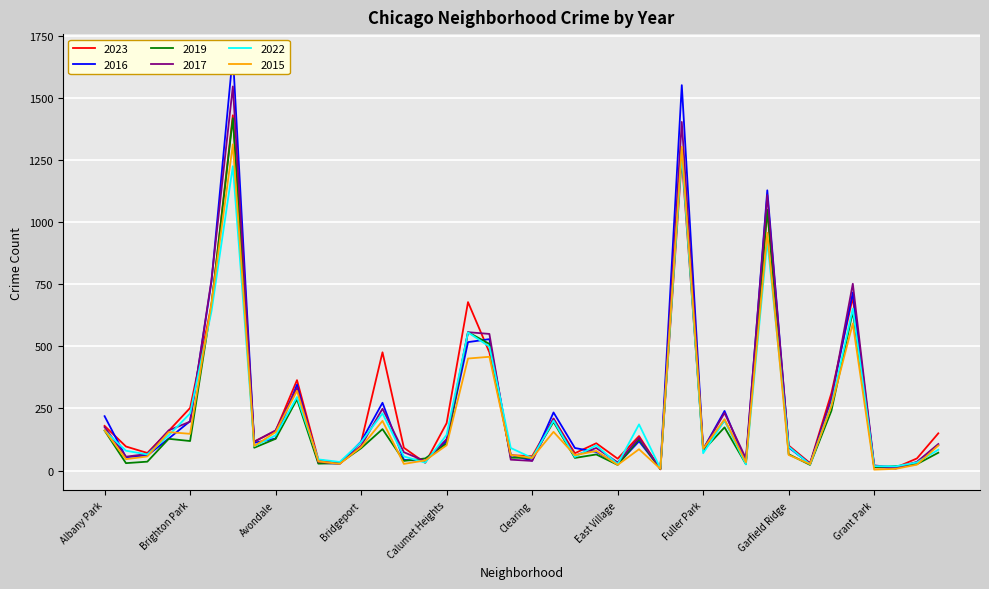

Does the chart have visible grid lines?

Yes